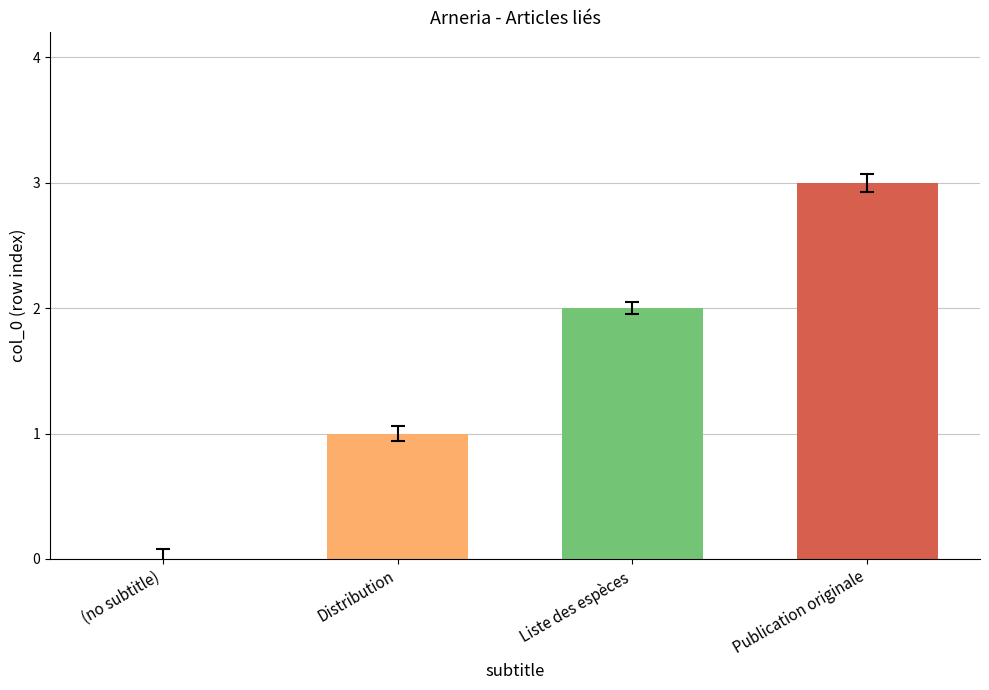

What is the maximum value shown in the chart?

3